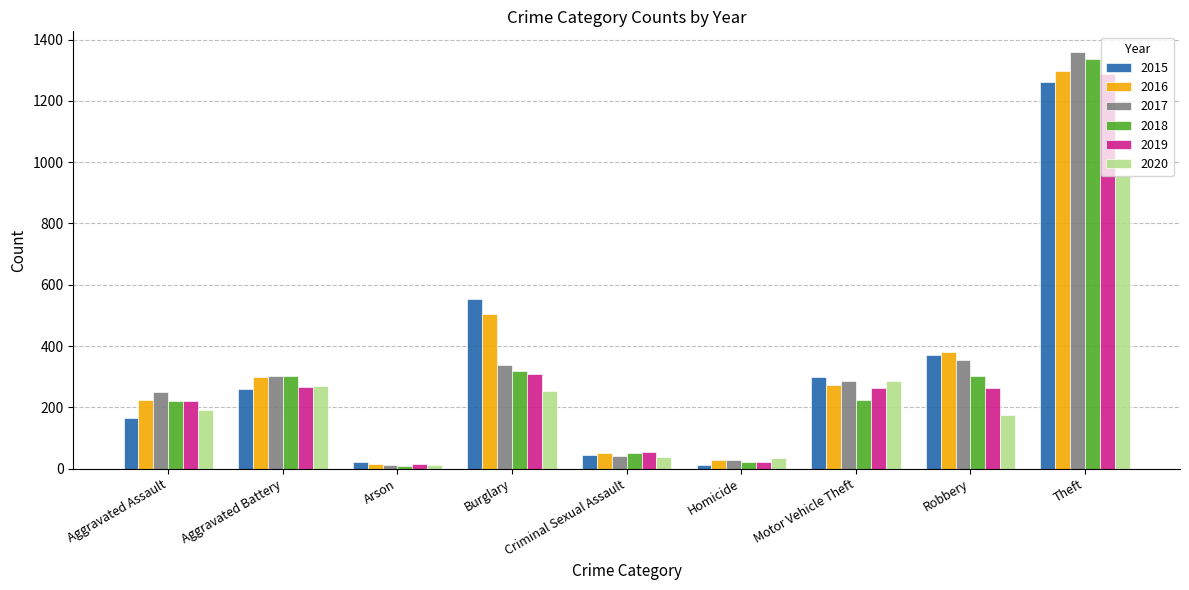

How many bars are there in each group?

6